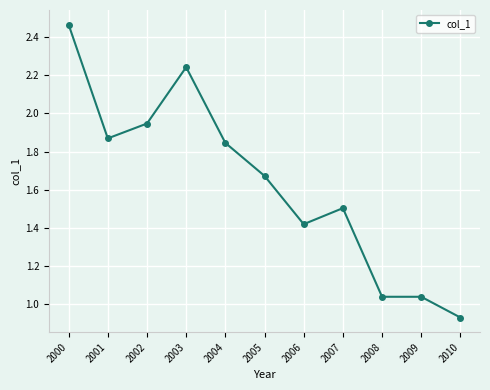

What is the difference between the values at 2001 and 2003?

0.4